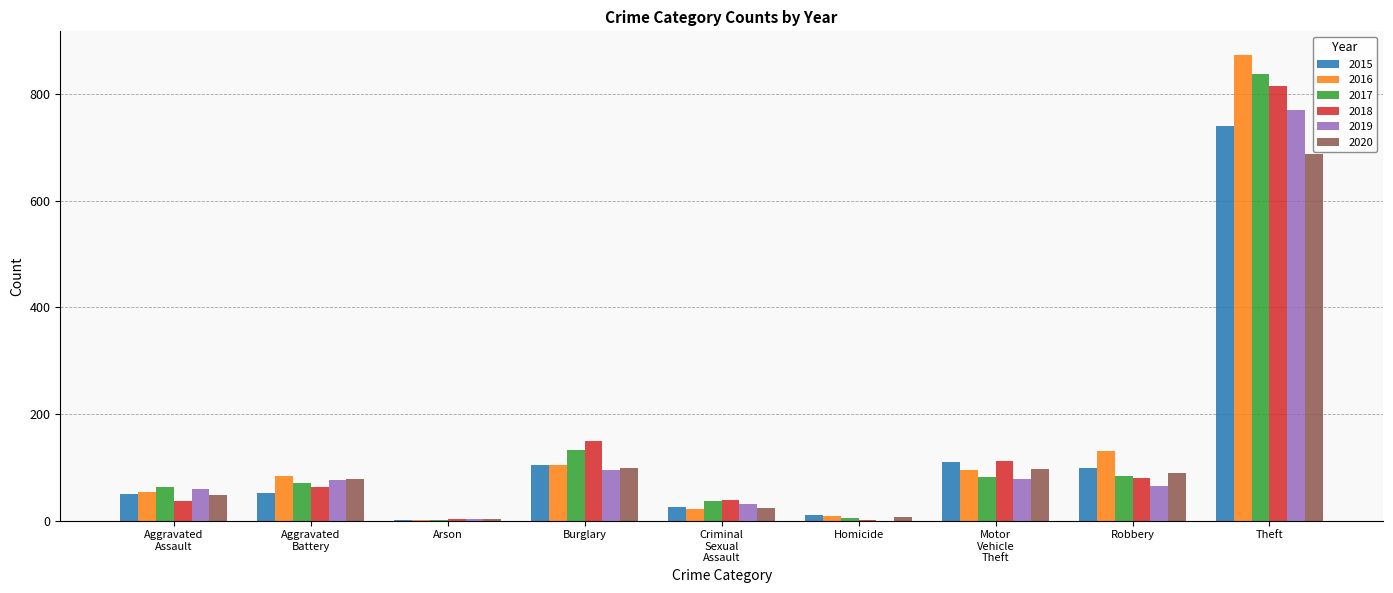

The 2016 series shows 1402 at Theft. True or false?

False